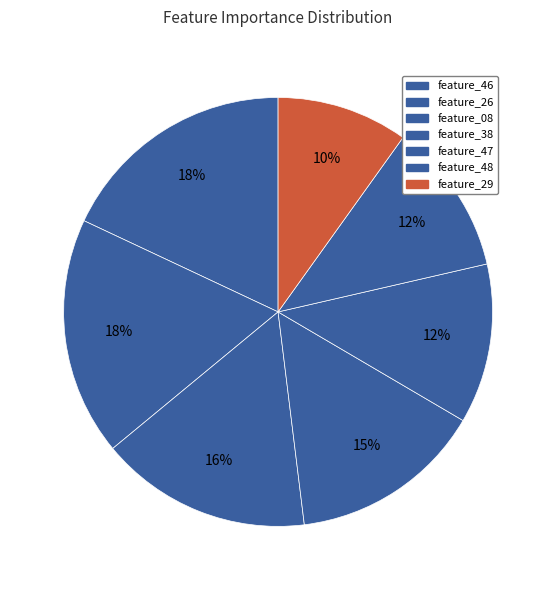

True or false: feature_47 accounts for 12% of the total.

True